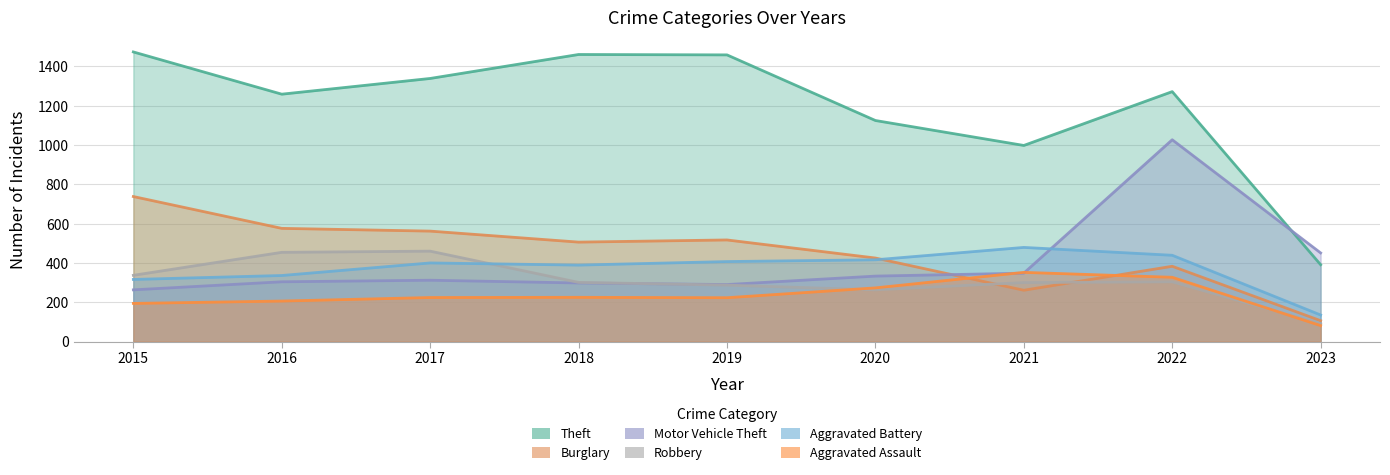

At which category does Motor Vehicle Theft reach its first local peak?

2017